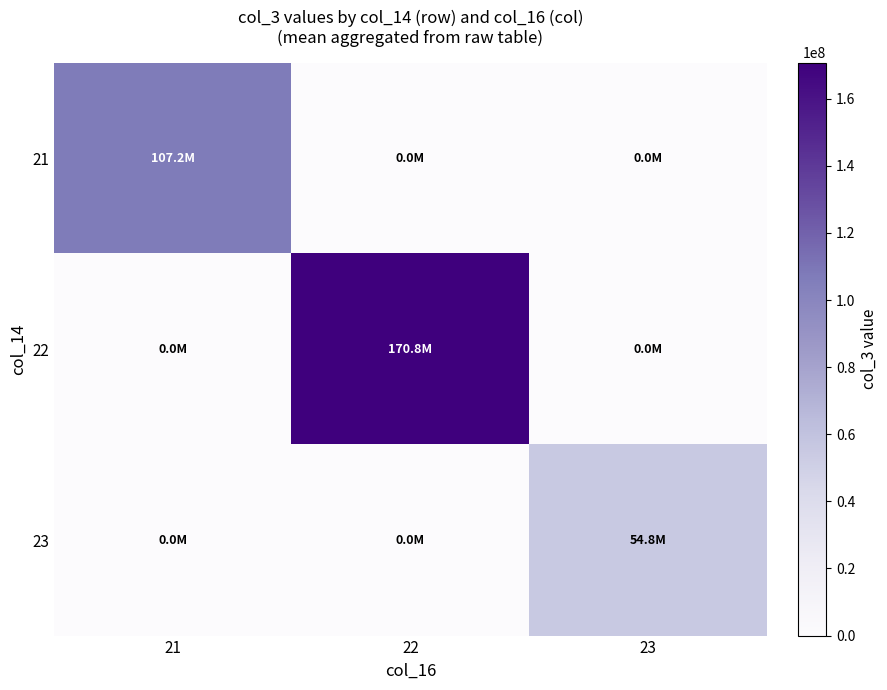

Between 22 and 23, which series saw the biggest shift?

22